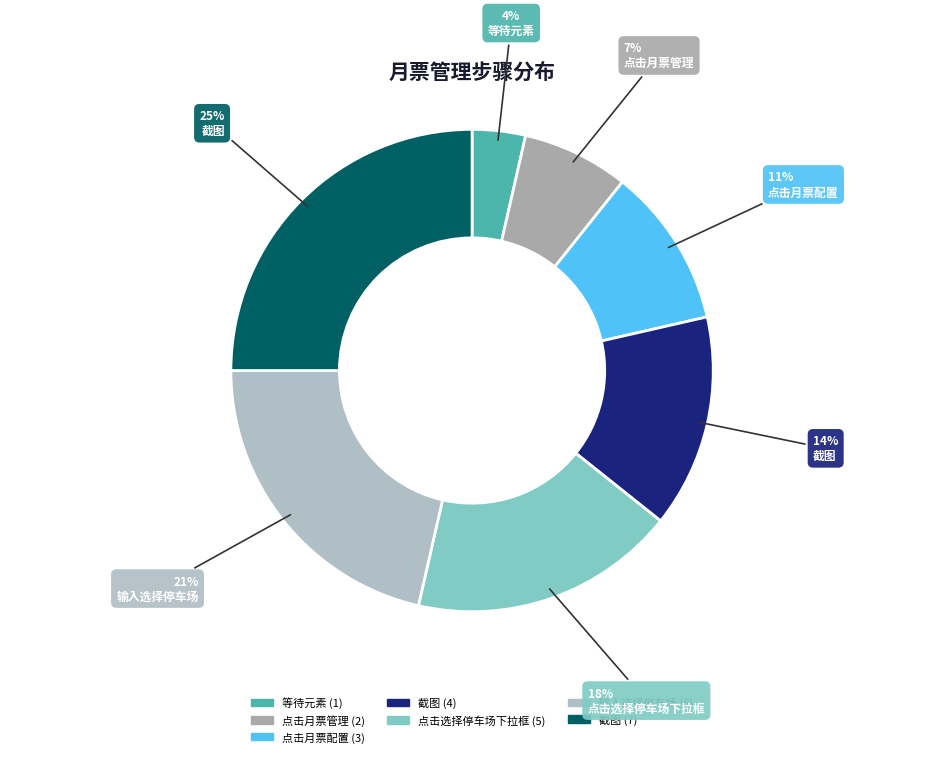

Count the number of slices in the pie.

7